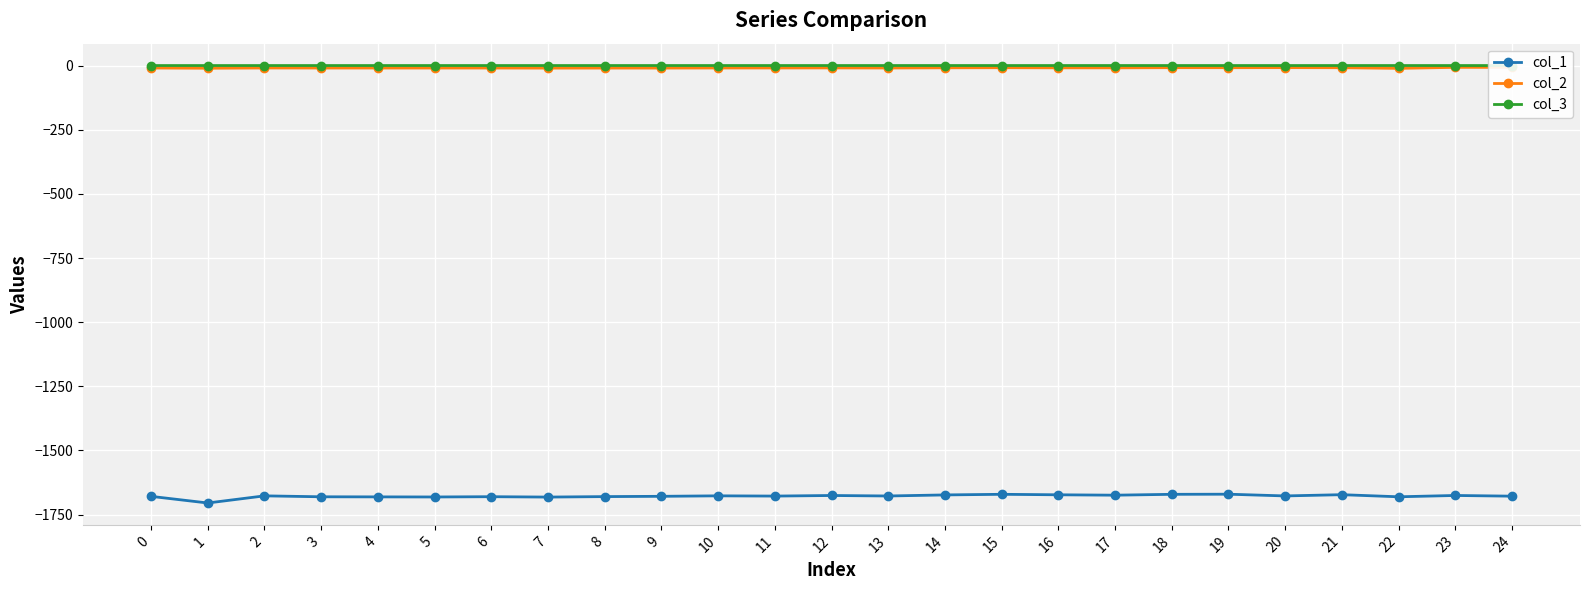

At which category does the chart reach its minimum across all series?

1